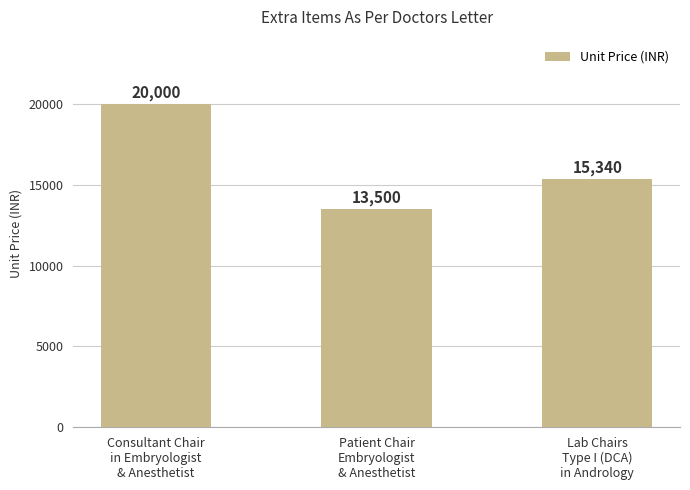

Count the number of data series in this chart.

1